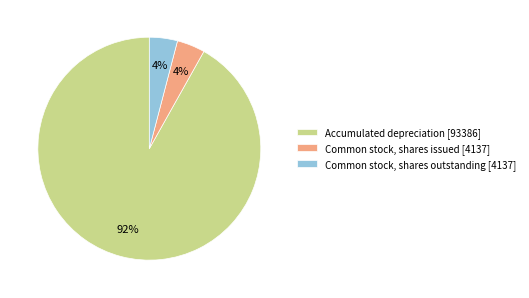

Is Accumulated depreciation the majority of the pie?

Yes